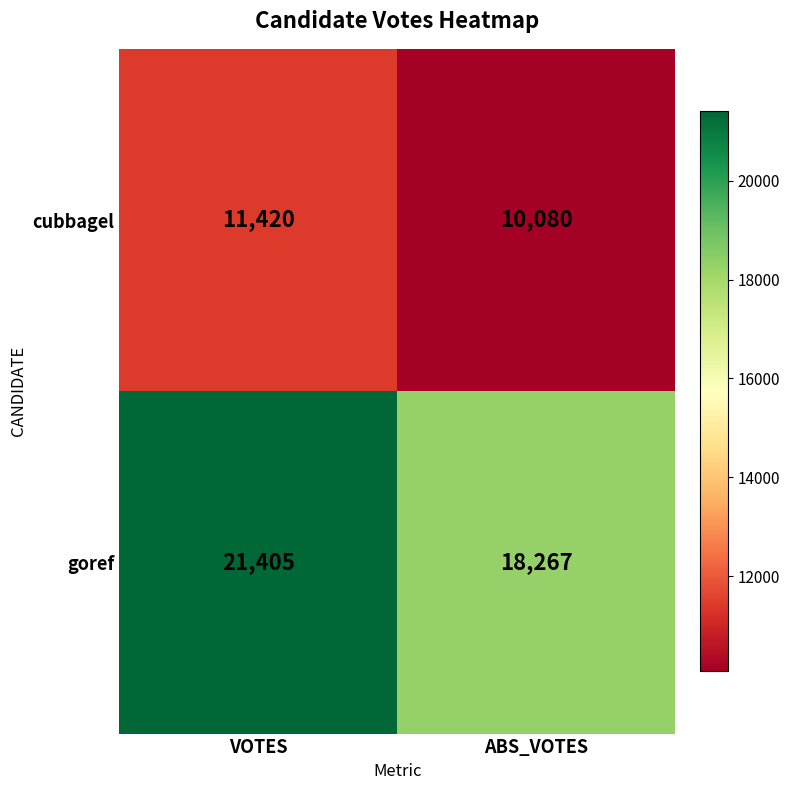

Reading left to right, extract all data points from this chart.

cubbagel: 11420	10080
goref: 21405	18267